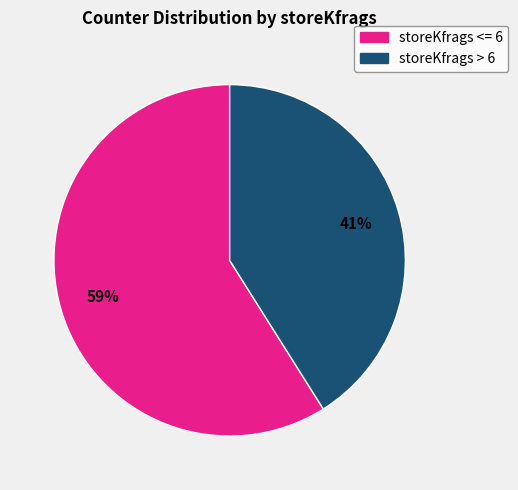

To the nearest percent, what is the difference between the largest and smallest slice percentages?

18%